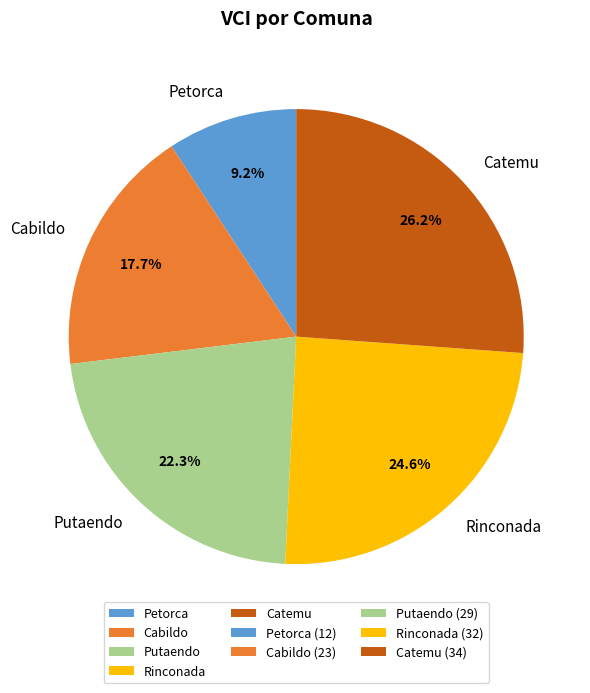

Is there any slice that represents more than half of the pie?

No